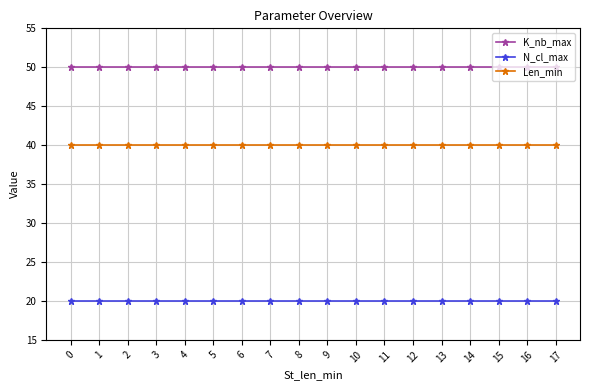

The value of N_cl_max at 0 is 20. True or false?

True